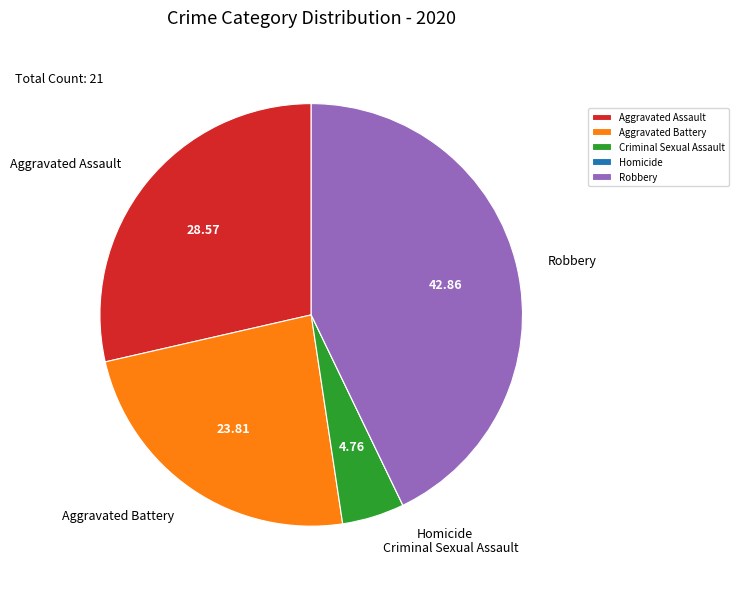

Which slice is the largest?

Robbery